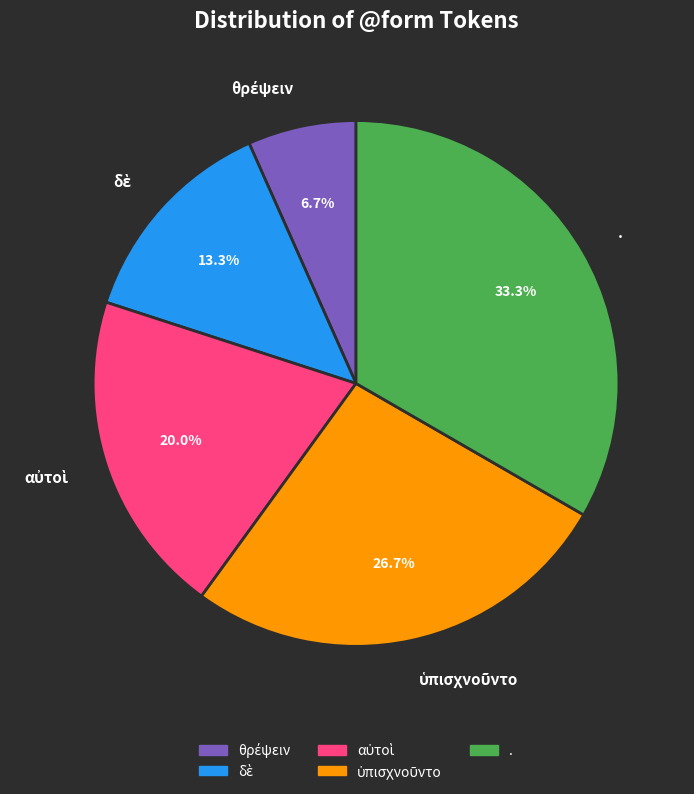

Does any single category account for the majority?

No